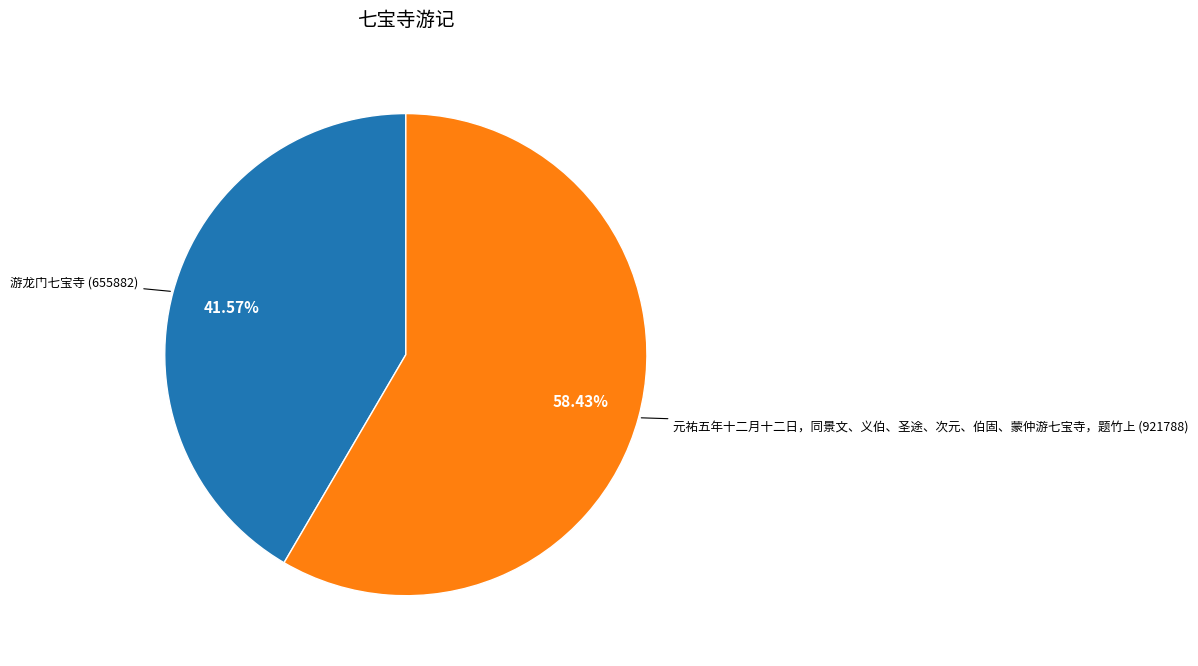

The 游龙门七宝寺 slice represents 42% of the pie. True or false?

True